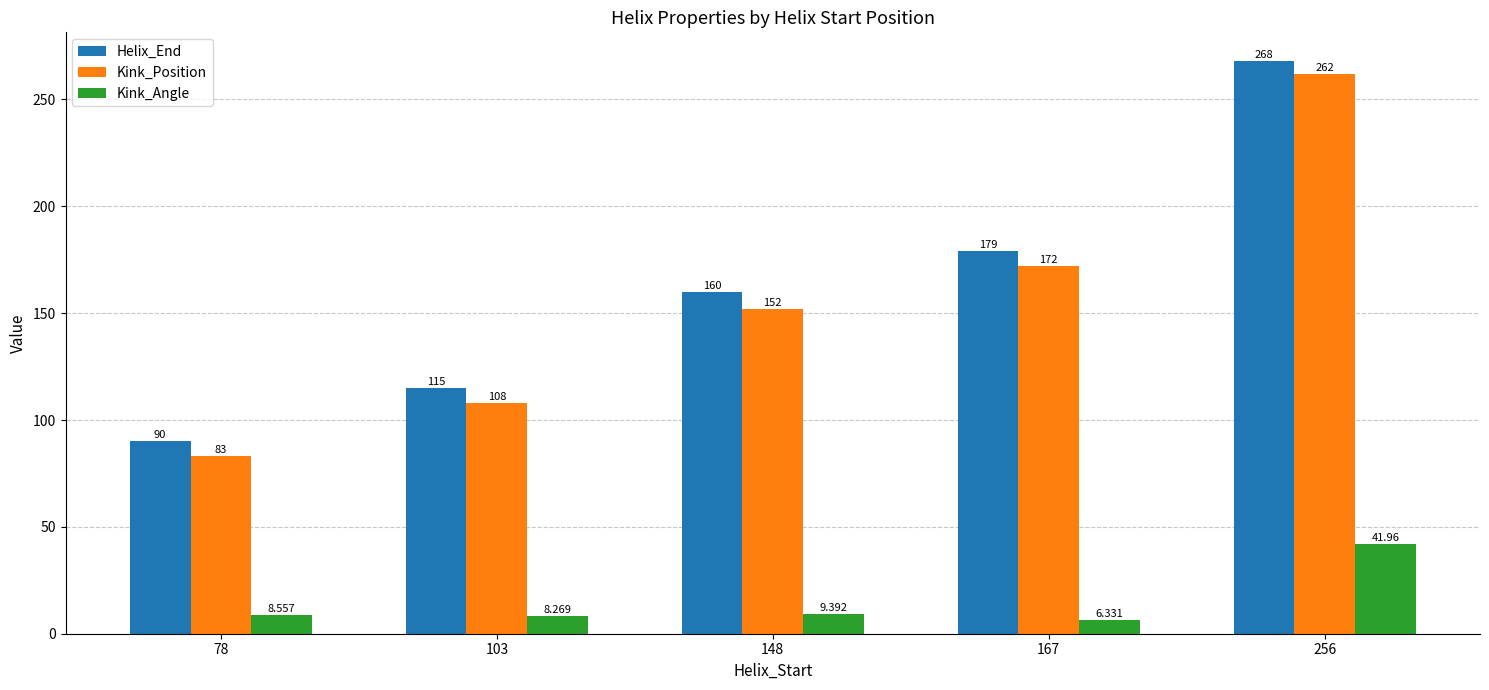

Count the number of categories in the chart.

5